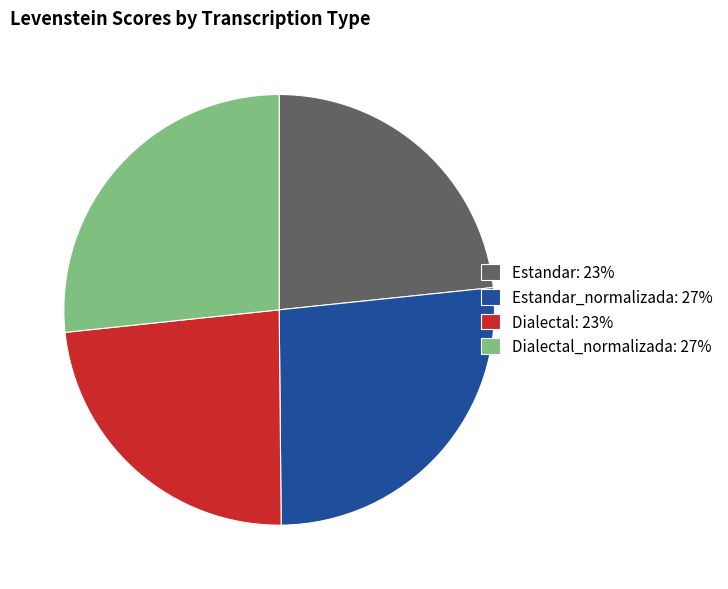

Count the number of slices in the pie.

4